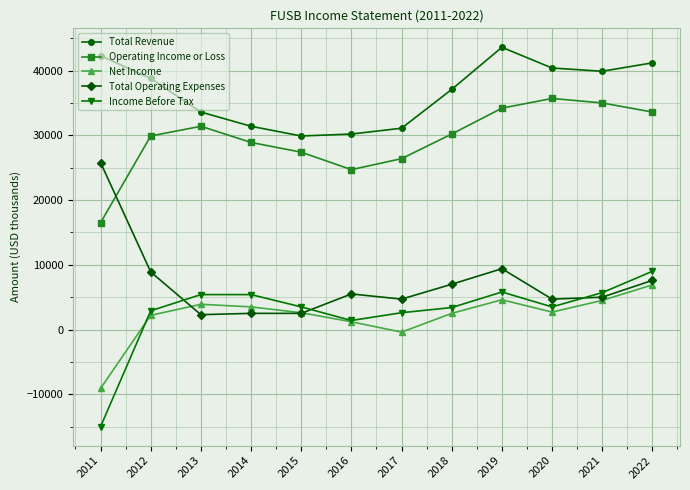

True or false: Net Income and Operating Income or Loss cross at least once.

False